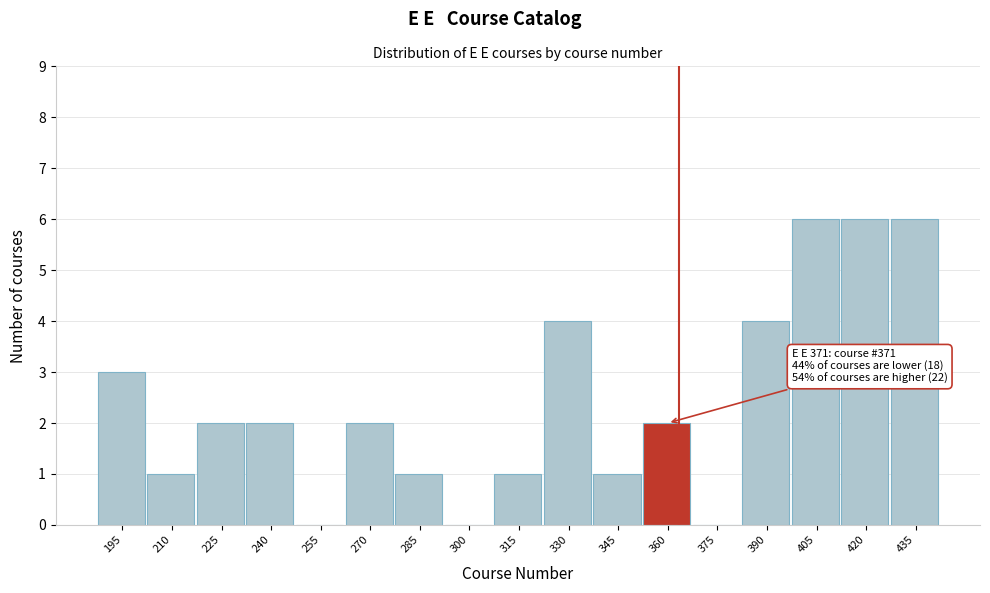

Reading left to right, extract all data points from this chart.

195=3	210=1	225=2	240=2	255=0	270=2	285=1	300=0	315=1	330=4	345=1	360=2	375=0	390=4	405=6	420=6	435=6